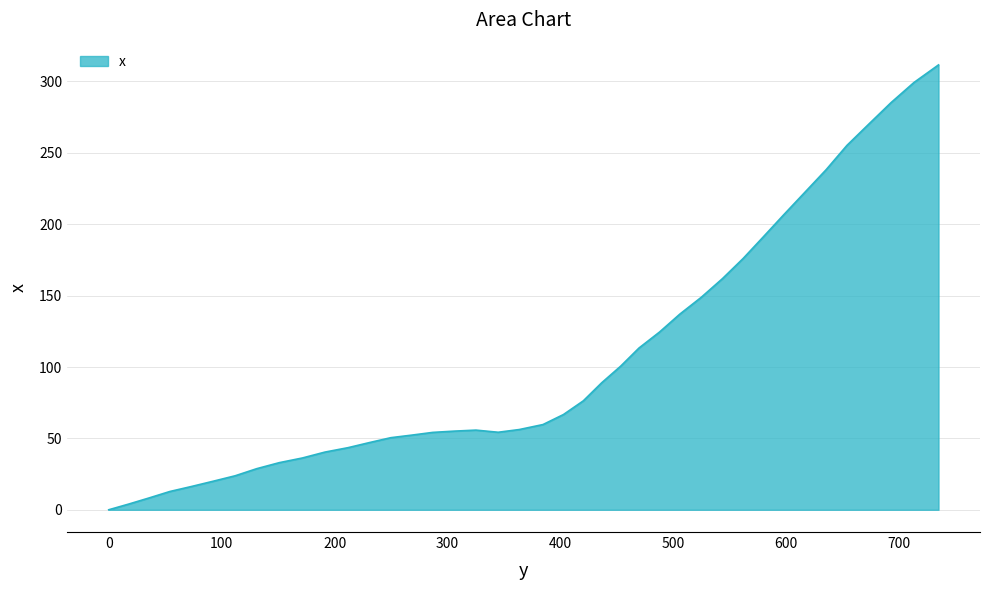

What is the difference between the maximum and minimum values?

311.6